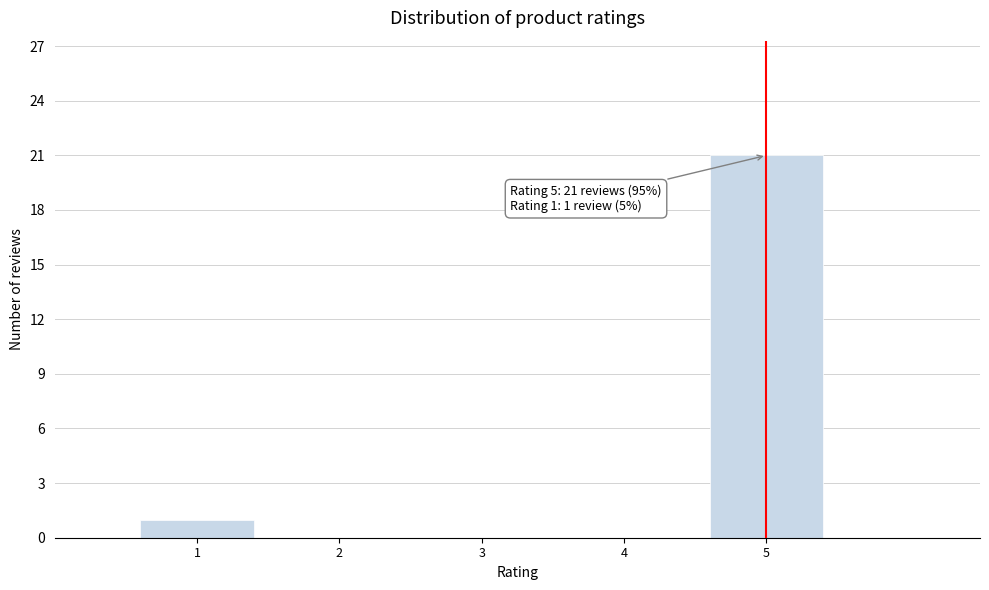

Over which range of the x-axis is the bar tallest?

4.5 to 5.5